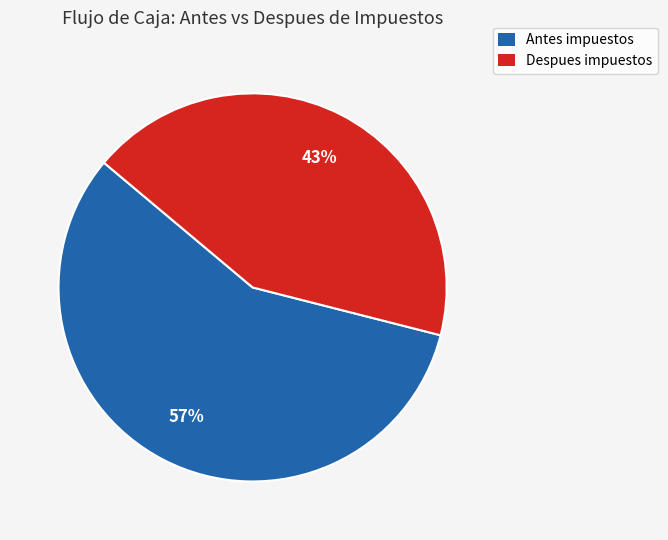

Is there a majority slice in this chart?

Yes